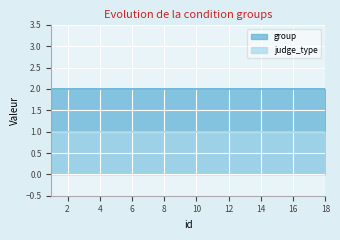

At which category is the sum across all series the highest?

1